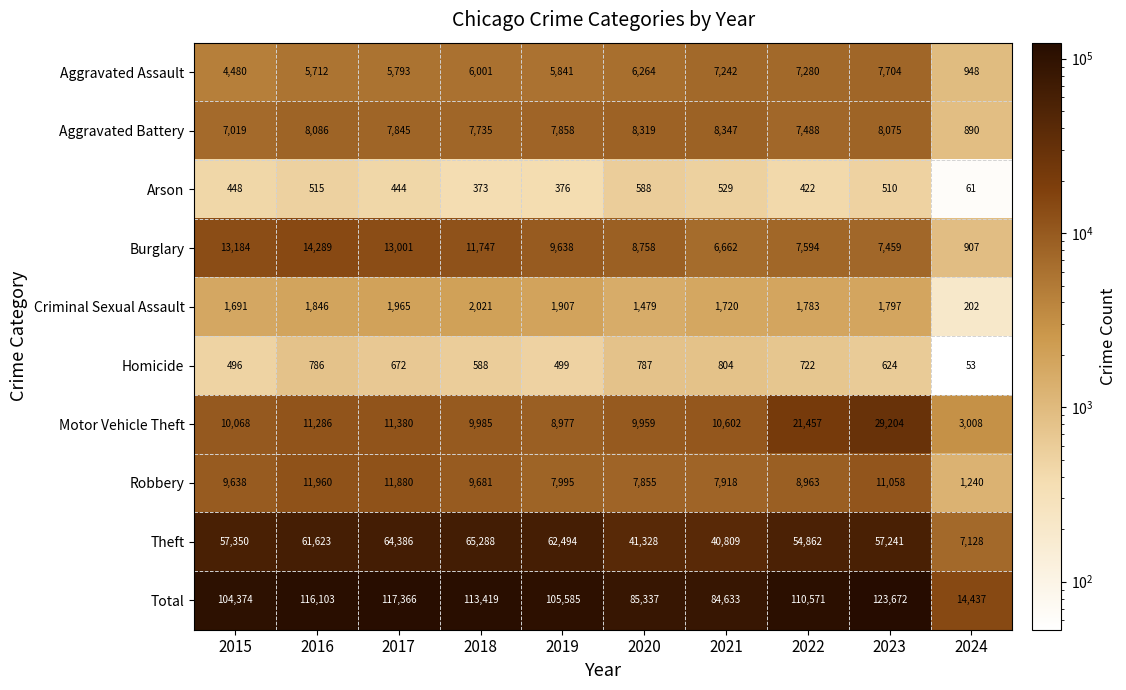

True or false: Total has a value of 27078 at 2021.

False